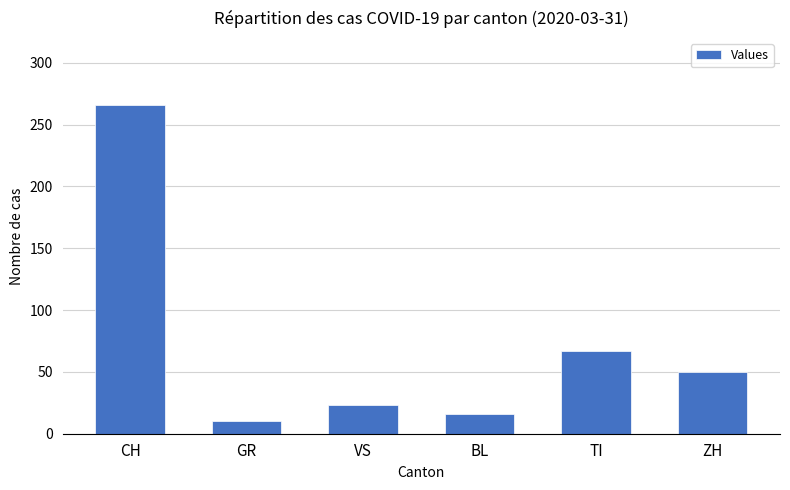

Reading right to left, transcribe all the data shown in this chart.

ZH=50	TI=67	BL=16	VS=23	GR=10	CH=266